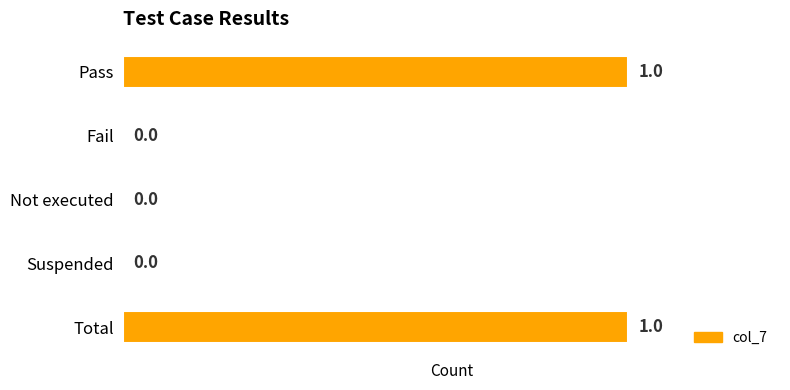

The chart shows a value of 1 at Pass. True or false?

True